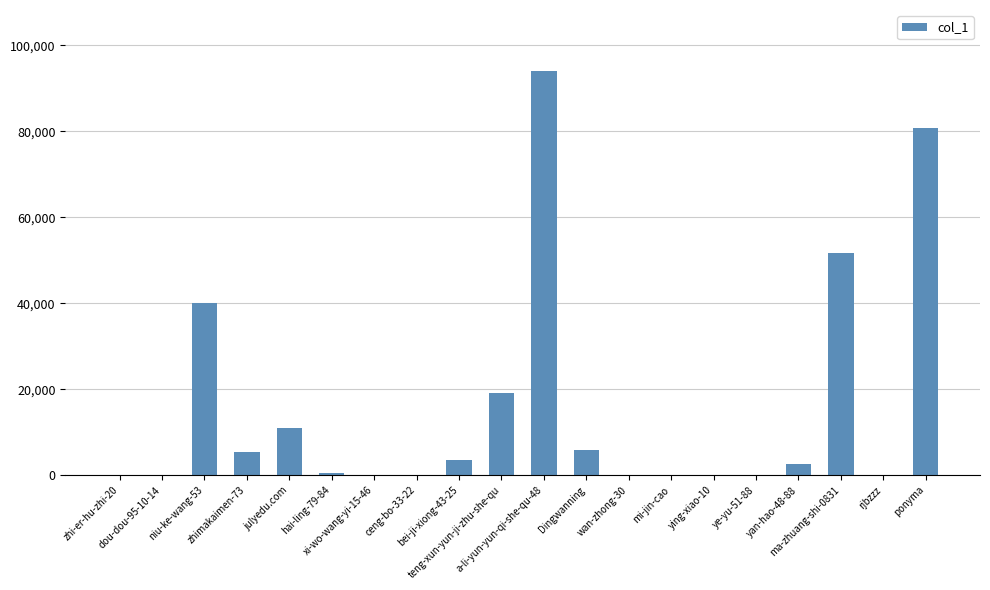

What is the approximate value at a-li-yun-yun-qi-she-qu-48, to the nearest 10?

94130